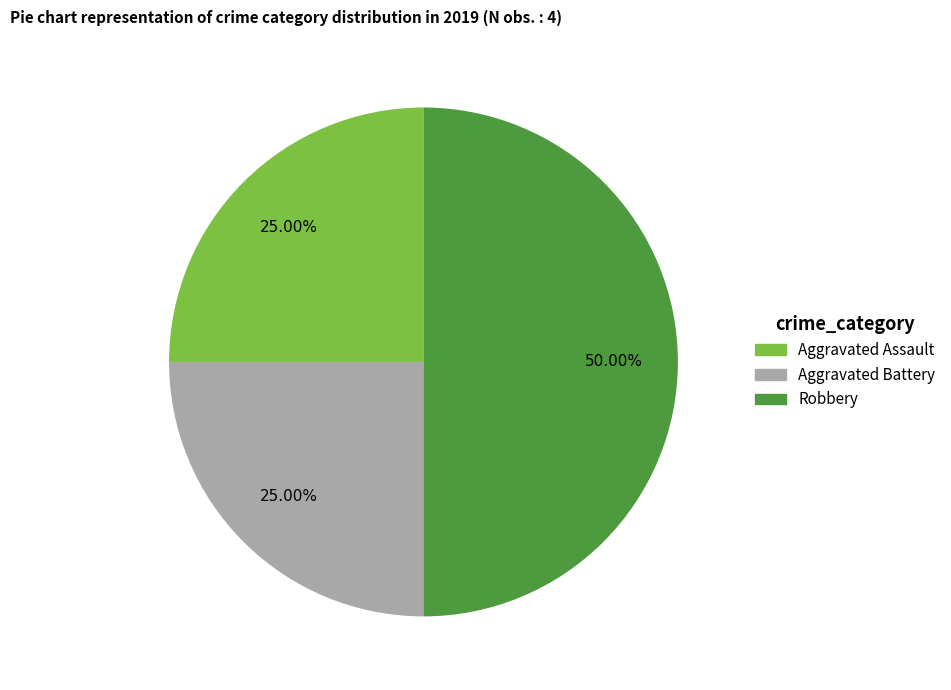

Does Aggravated Assault represent more than half of the total?

No